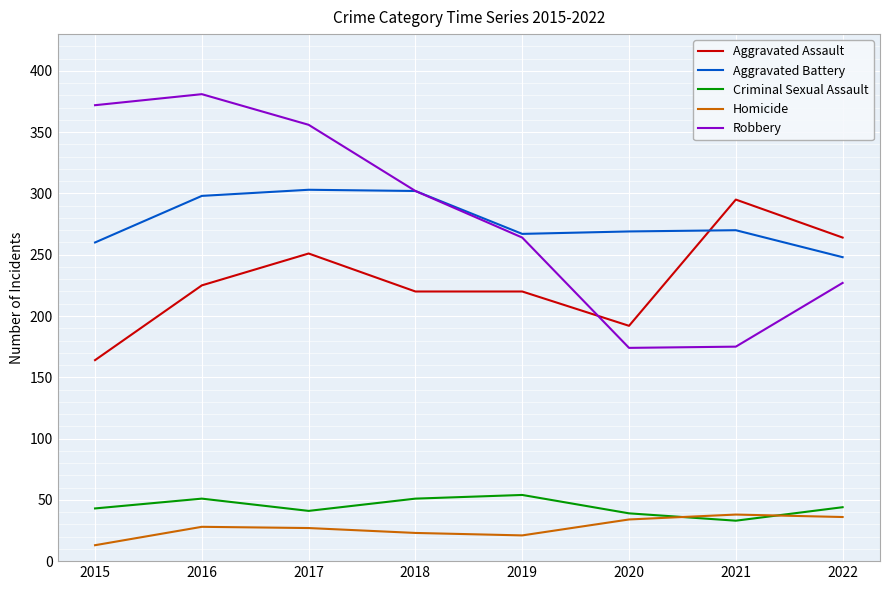

What is the maximum value shown in the chart?

381